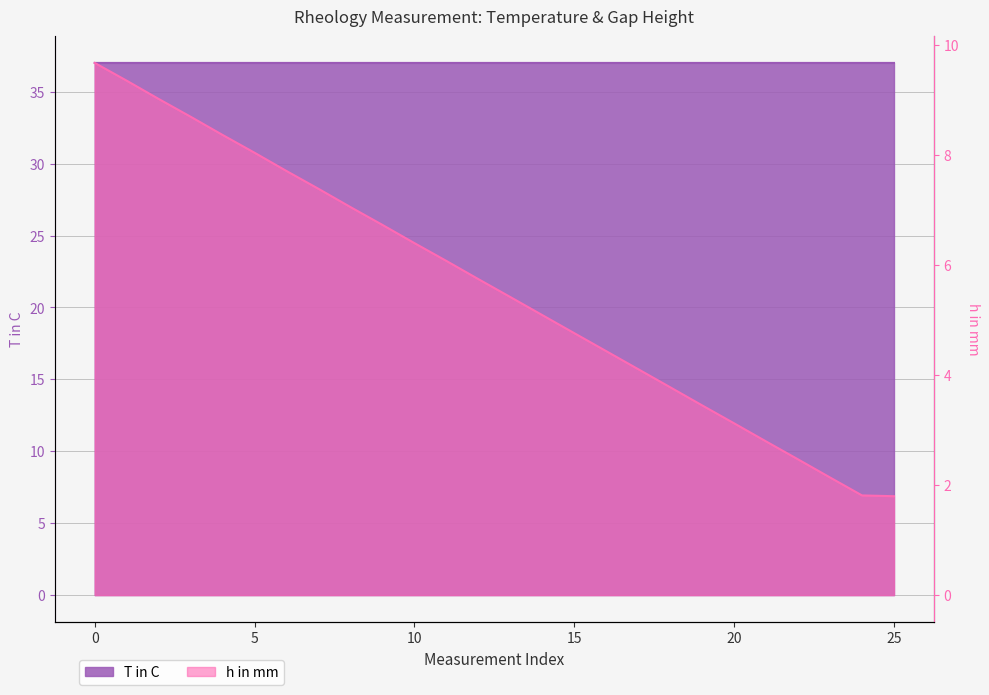

How many distinct data groups are displayed?

2